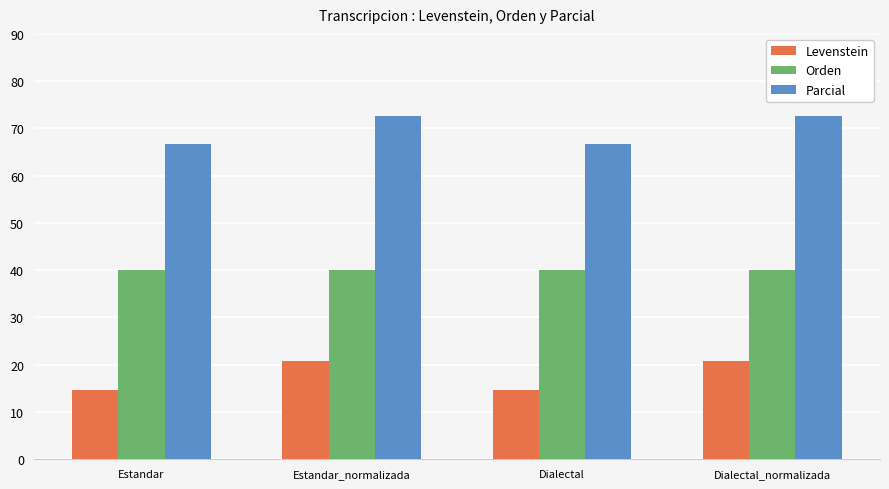

Does the chart contain stacked bars?

No